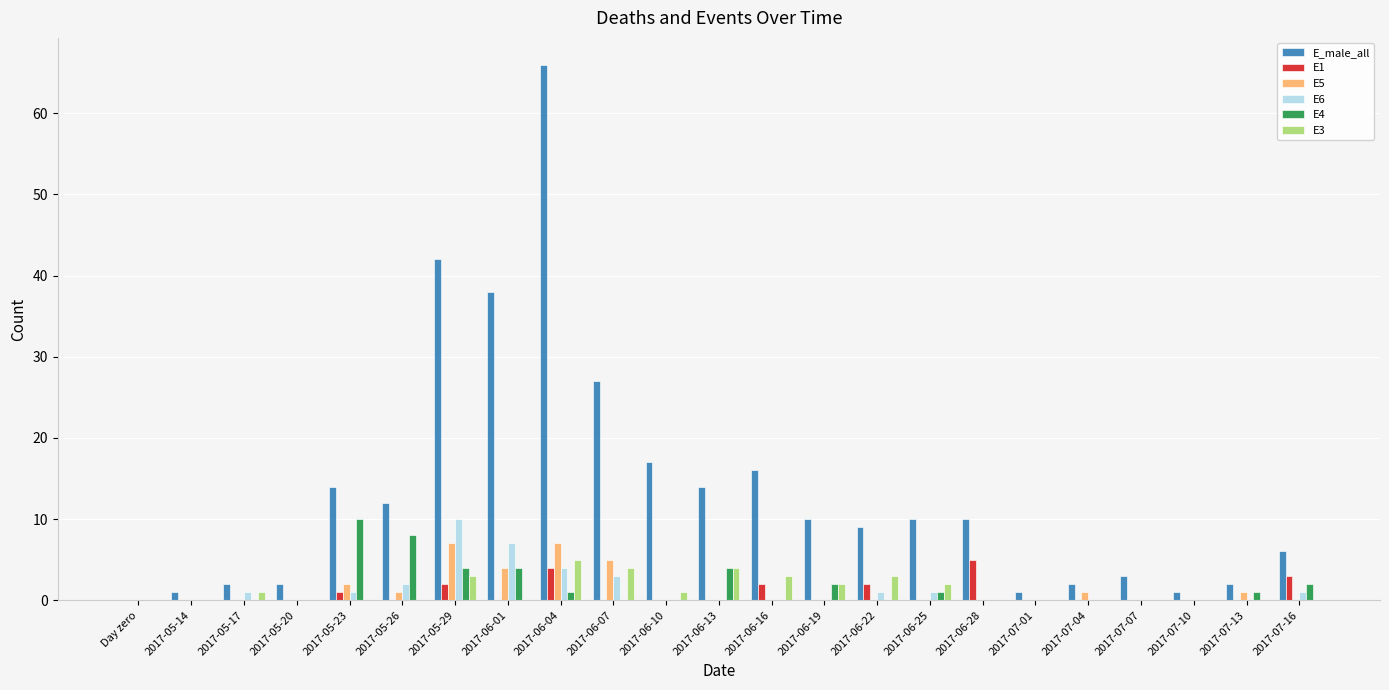

What is the sum of the E_male_all values at 2017-06-28 and 2017-06-19?

20